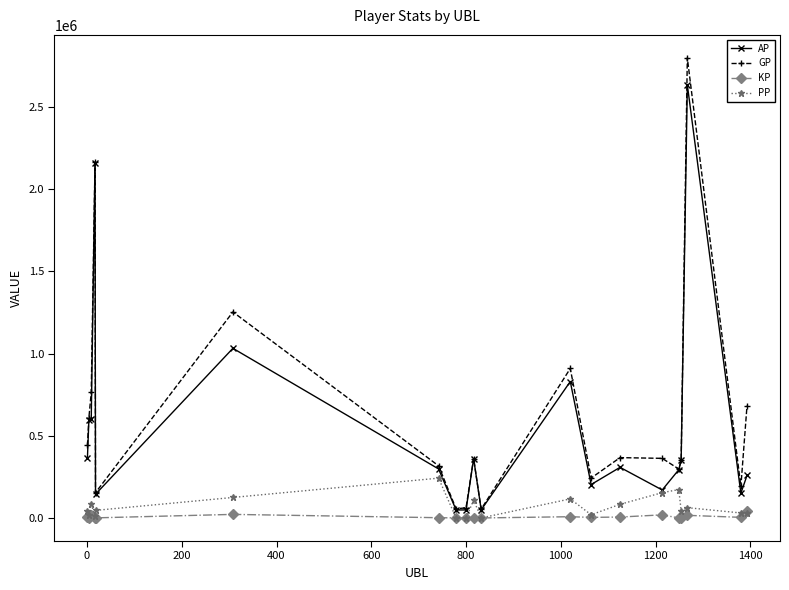

How many interior local peaks does the GP series have?

6